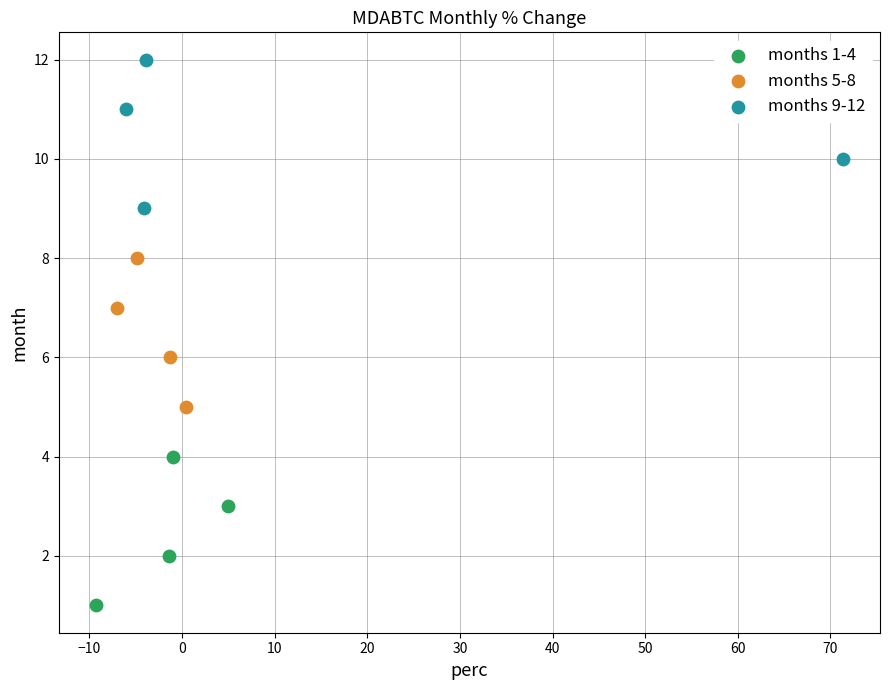

Which series reaches the minimum Y coordinate?

months 1-4